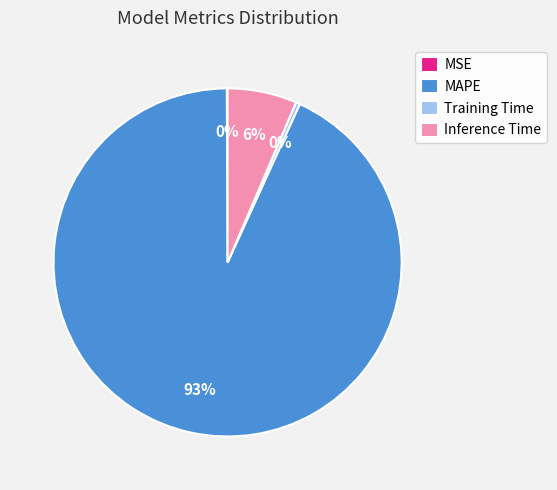

Combined, do MAPE and Training Time account for over 50%?

Yes